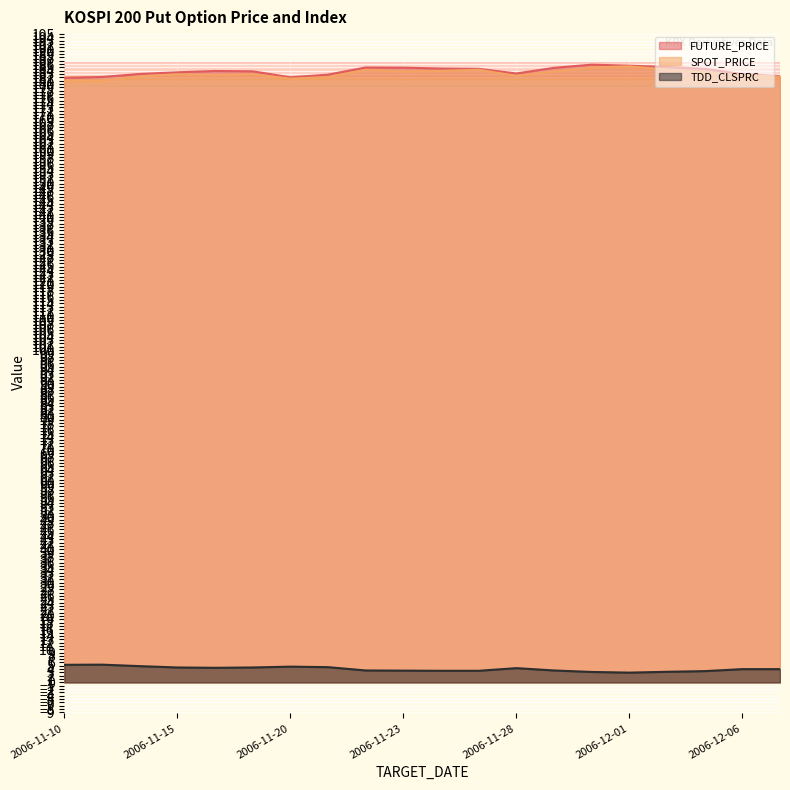

Which category has the lowest value across all series?

2006-12-01